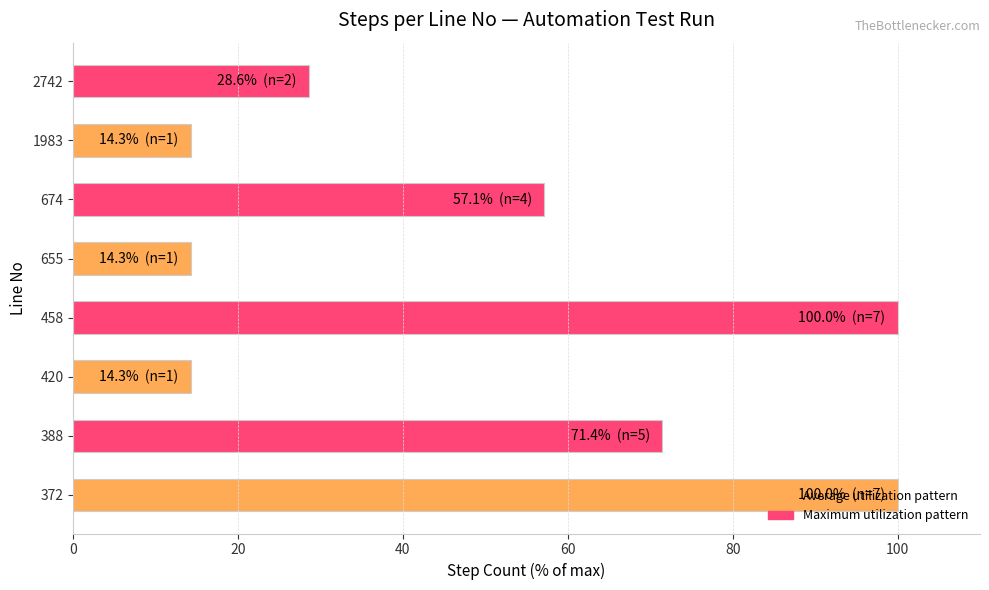

What is the average value?

50.0